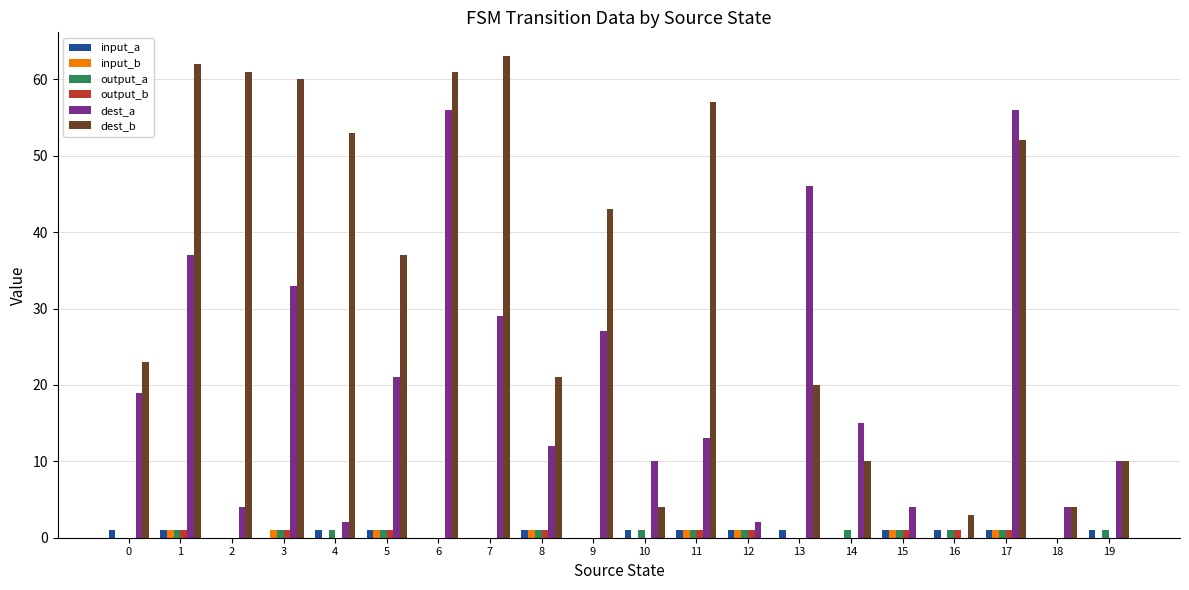

Which series has the widest spread of values?

dest_b